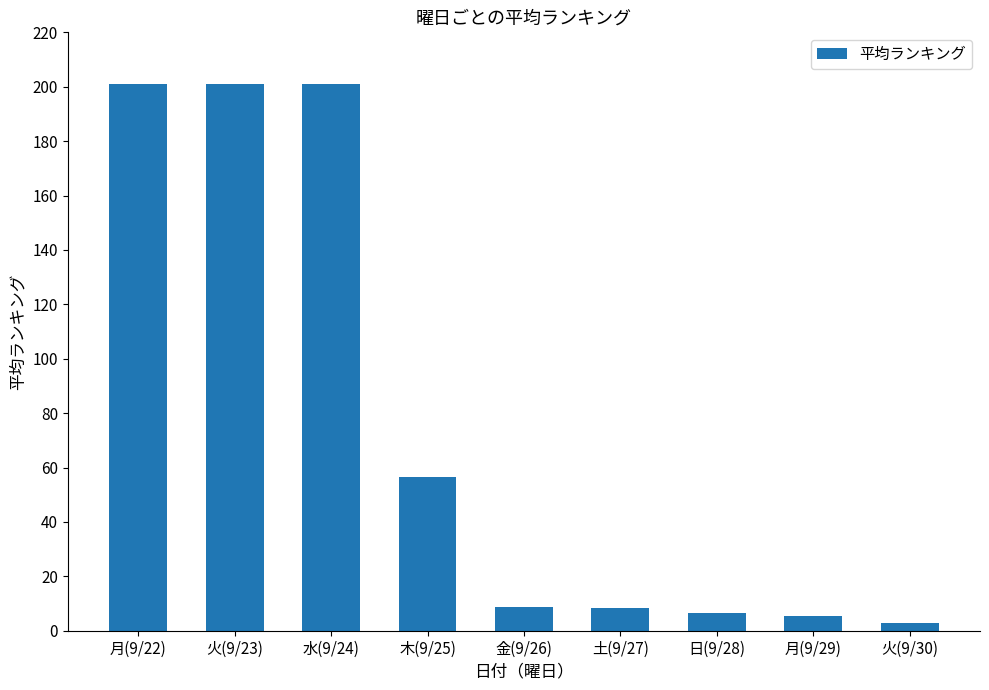

At which label is the value closest to 102?

木(9/25)